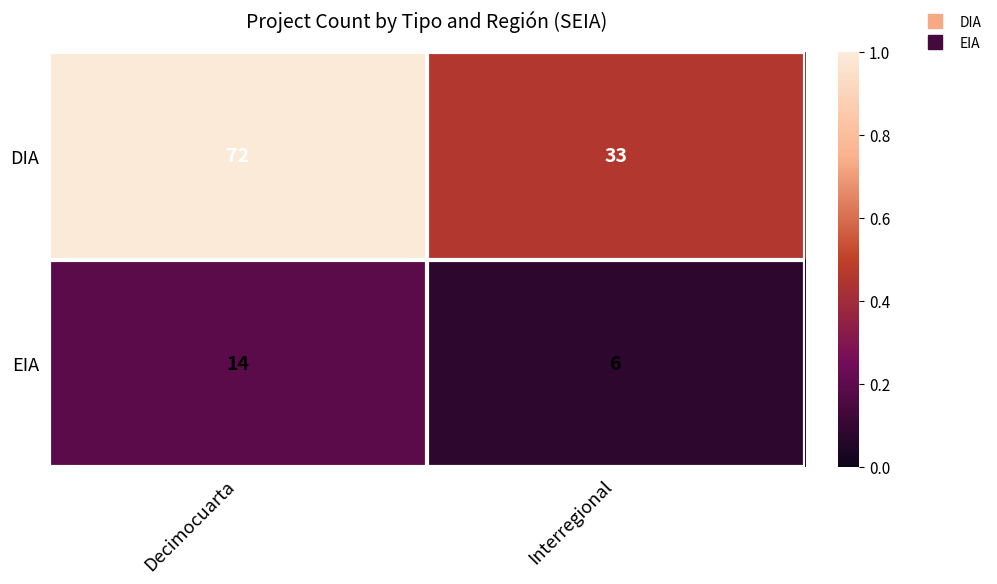

At Interregional, list the series in order from smallest to largest.

EIA, DIA